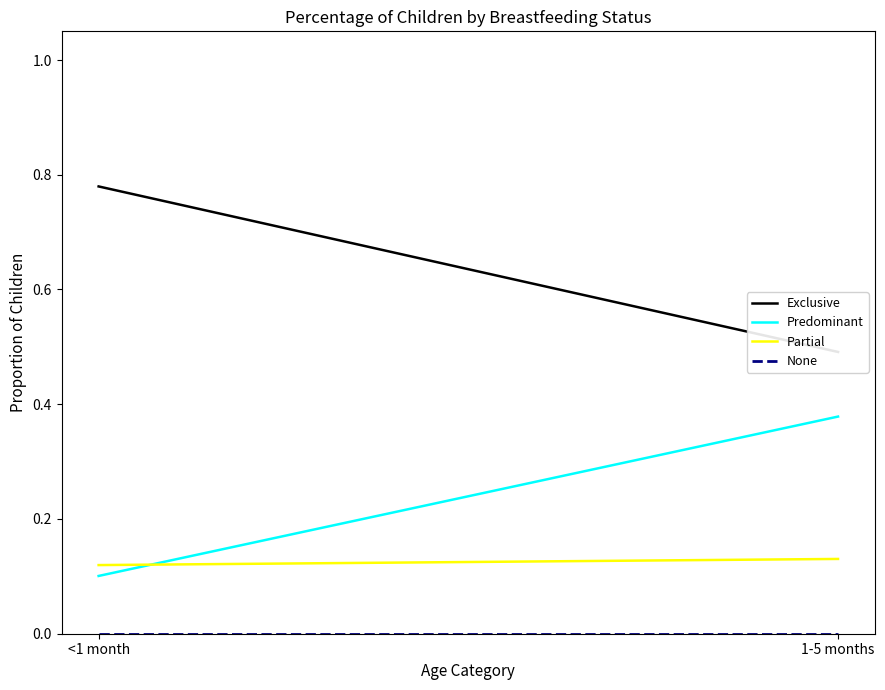

What is the sum of the Exclusive values at <1 month and 1-5 months?

1.3